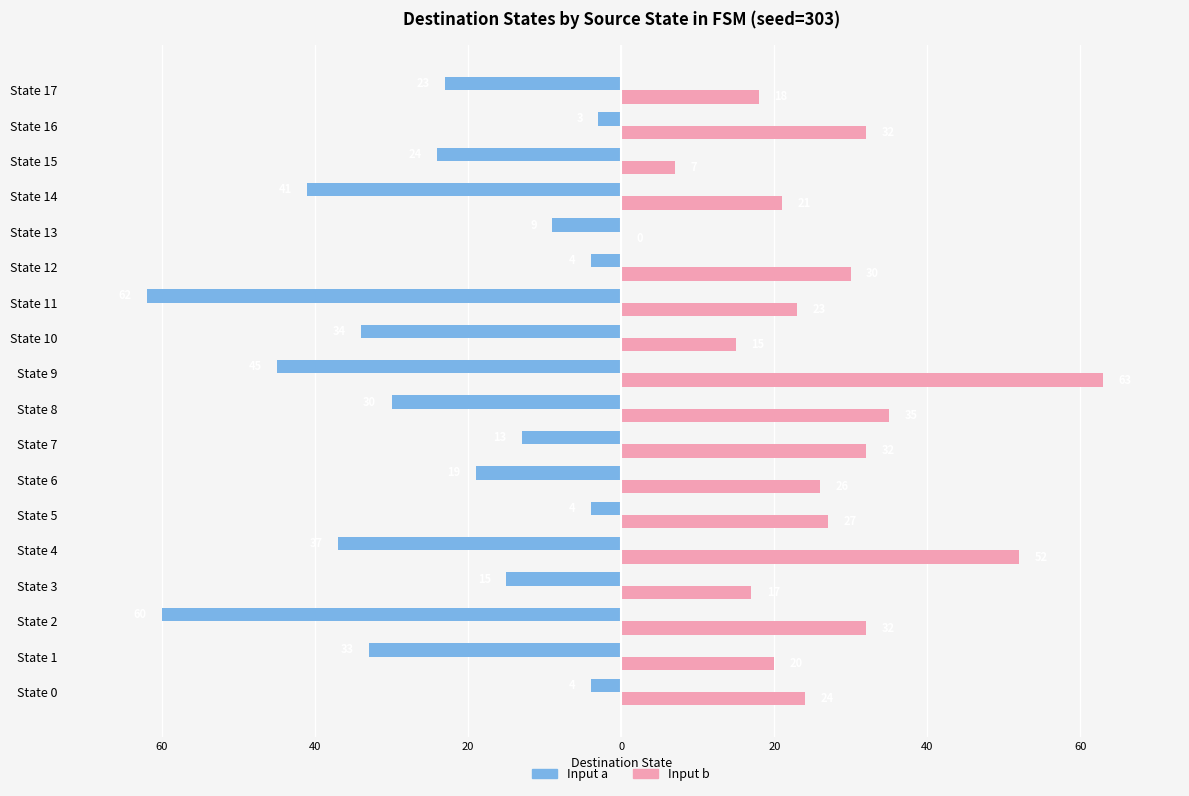

What are all the series names shown in the legend?

Input a, Input b